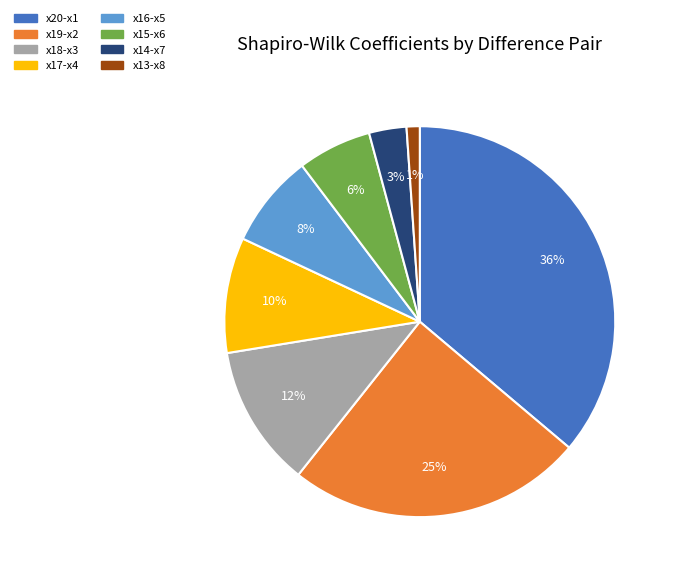

Is there a majority slice in this chart?

No